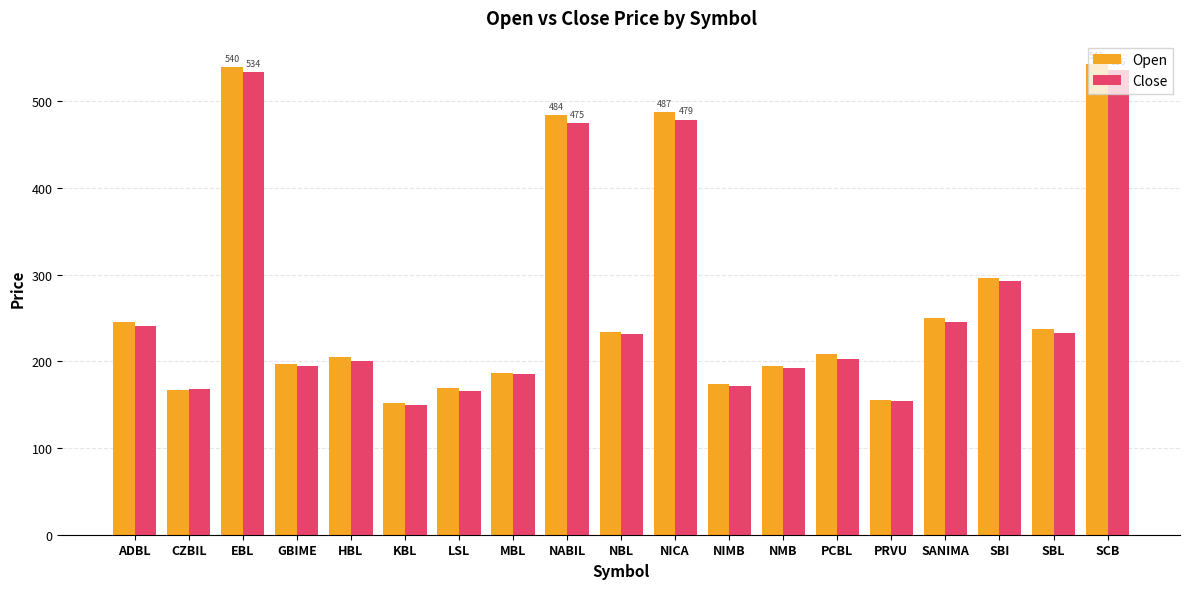

What is the difference between the maximum and minimum values in the Open series?

390.8